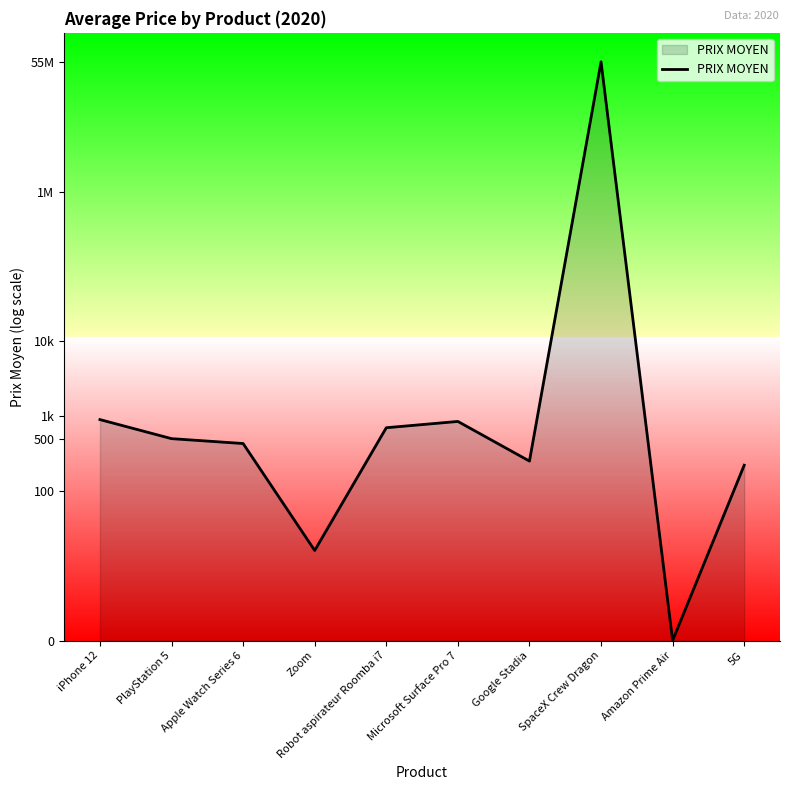

Is this an area chart (filled region under the line)?

Yes